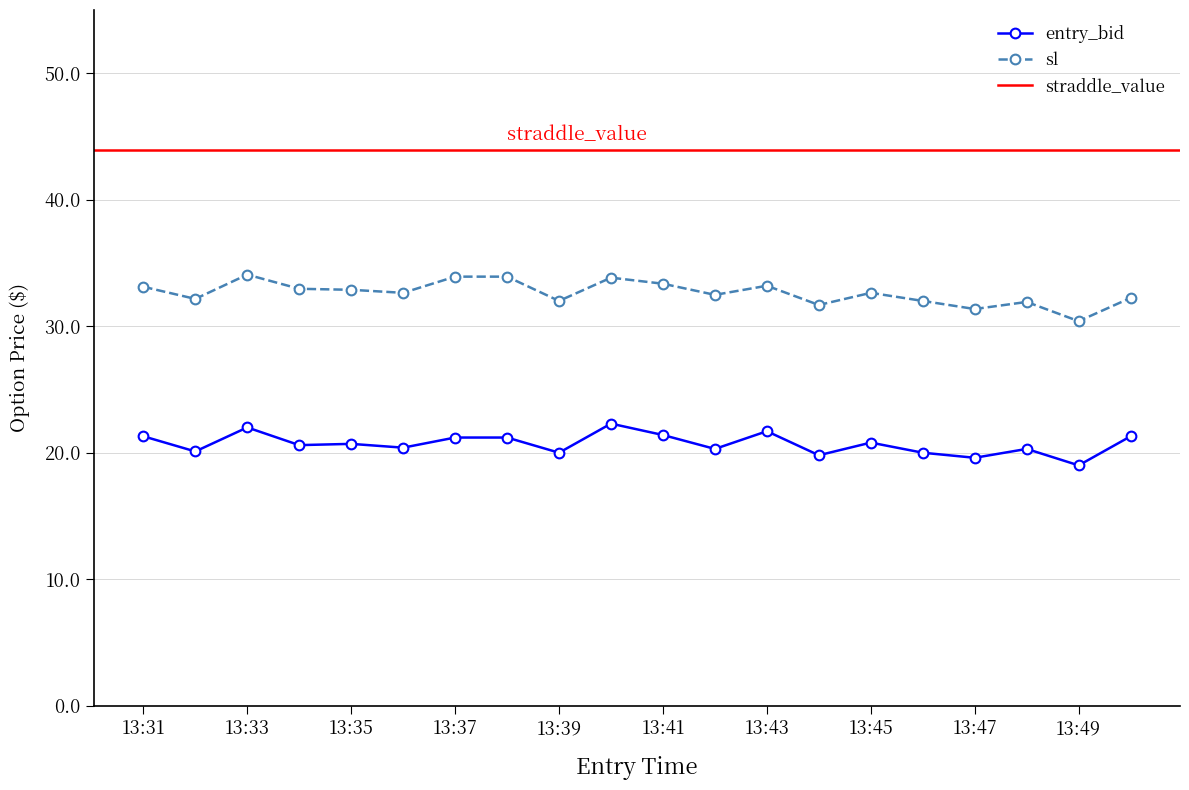

True or false: straddle_value has a value of 28.8 at 13:47.

False